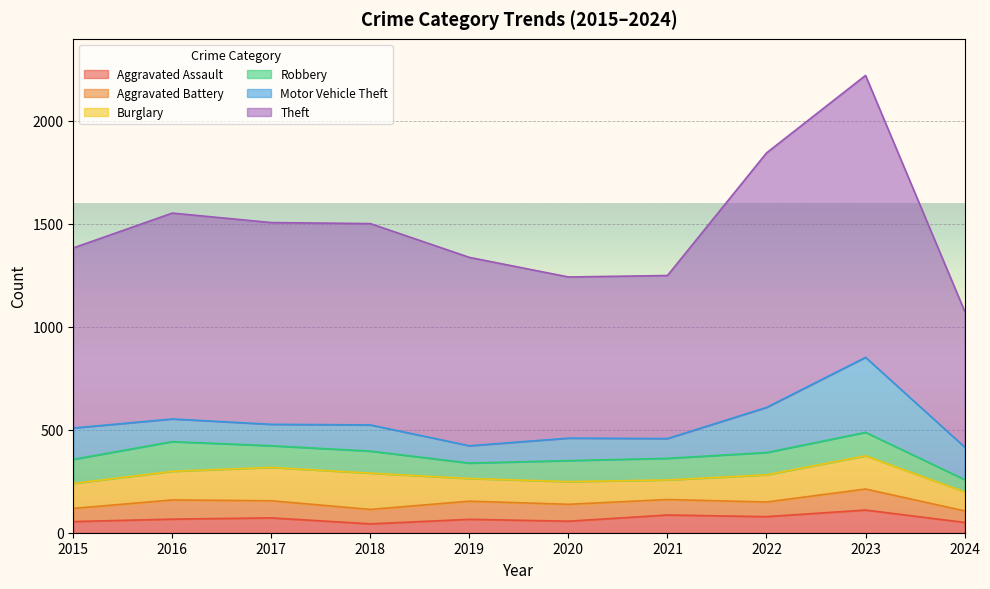

Reading left to right, list all the values displayed in this chart.

Aggravated Assault: 2015=54	2016=66	2017=72	2018=43	2019=65	2020=56	2021=86	2022=78	2023=110	2024=50
Aggravated Battery: 2015=64	2016=93	2017=83	2018=70	2019=88	2020=82	2021=75	2022=71	2023=102	2024=56
Burglary: 2015=121	2016=139	2017=162	2018=176	2019=110	2020=110	2021=95	2022=132	2023=161	2024=92
Robbery: 2015=117	2016=144	2017=105	2018=107	2019=75	2020=102	2021=105	2022=108	2023=114	2024=60
Motor Vehicle Theft: 2015=152	2016=110	2017=104	2018=127	2019=84	2020=109	2021=96	2022=219	2023=364	2024=158
Theft: 2015=874	2016=999	2017=979	2018=977	2019=914	2020=782	2021=791	2022=1235	2023=1368	2024=660